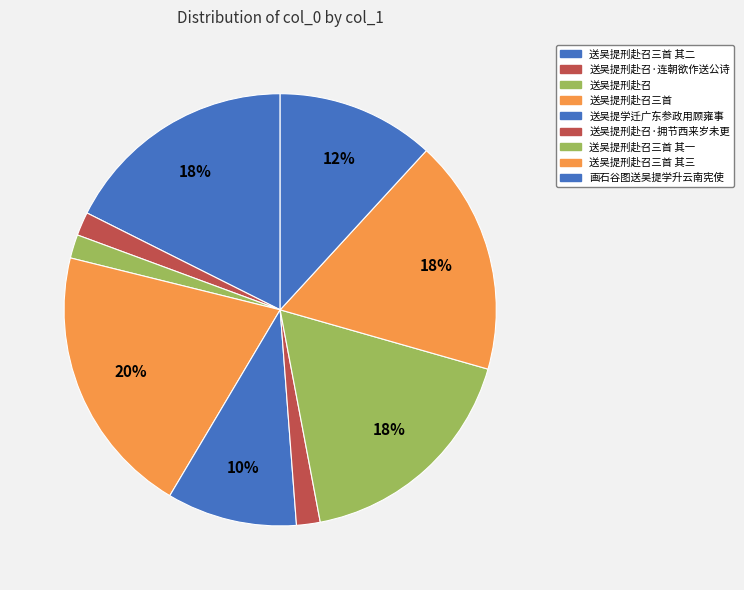

Do 画石谷图送吴提学升云南宪使 and 送吴提刑赴召·连朝欲作送公诗 together represent more than half of the pie?

No